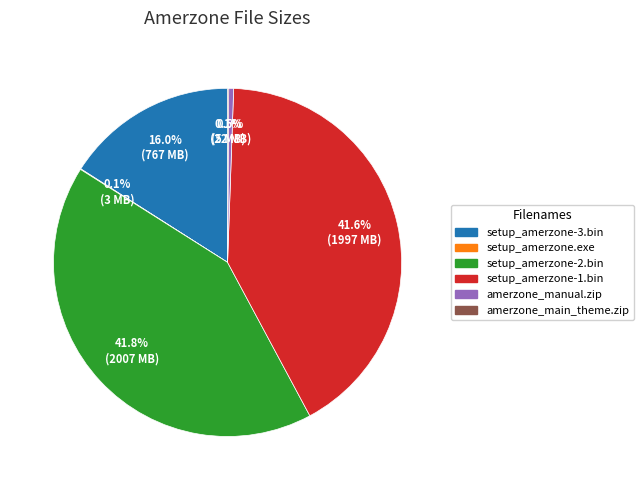

What percentage is the setup_amerzone-1.bin slice, to the nearest percent?

42%